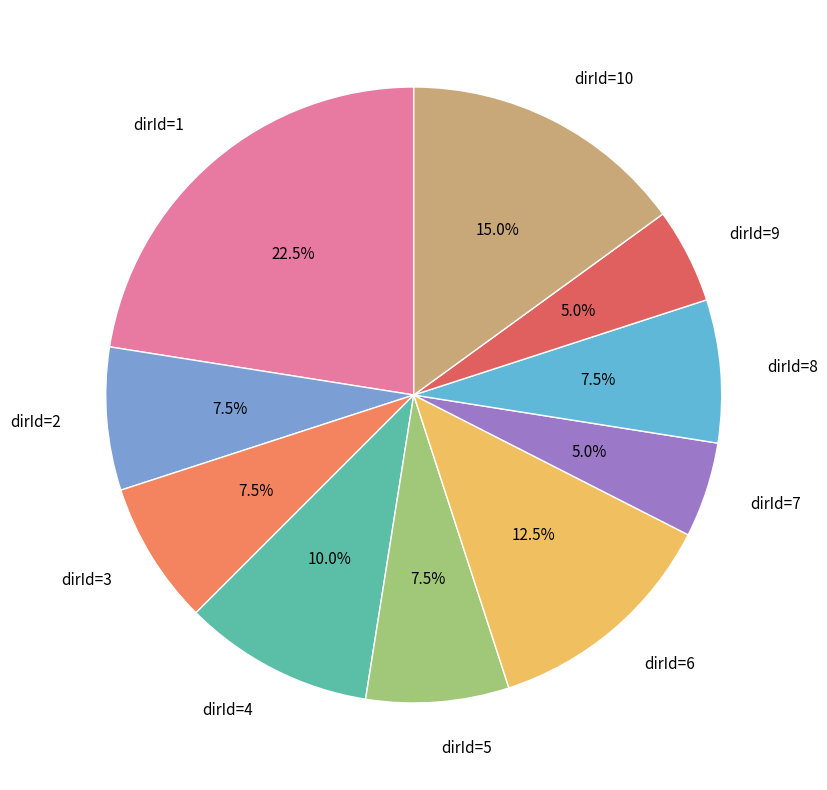

What is the largest slice in the pie chart?

dirId=1